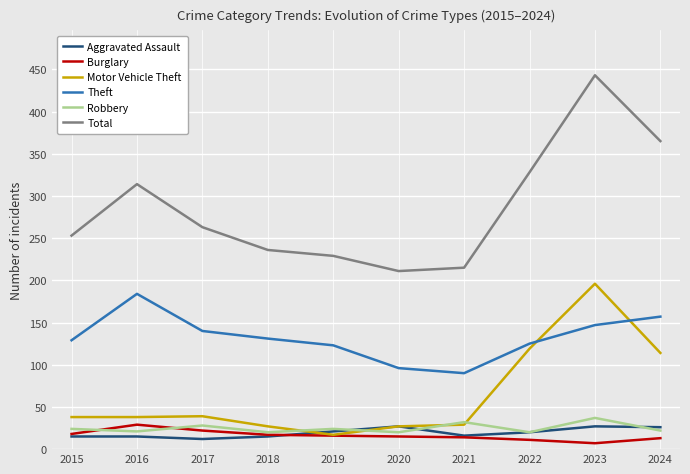

Is the value of Motor Vehicle Theft at 2019 greater than the value of Burglary at 2024?

Yes